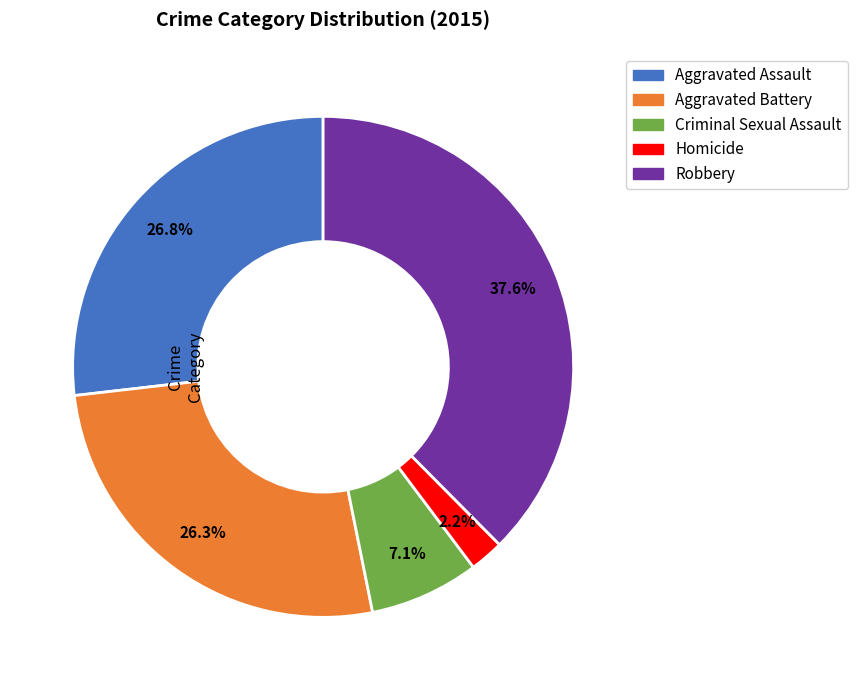

Does Homicide represent more than half of the total?

No